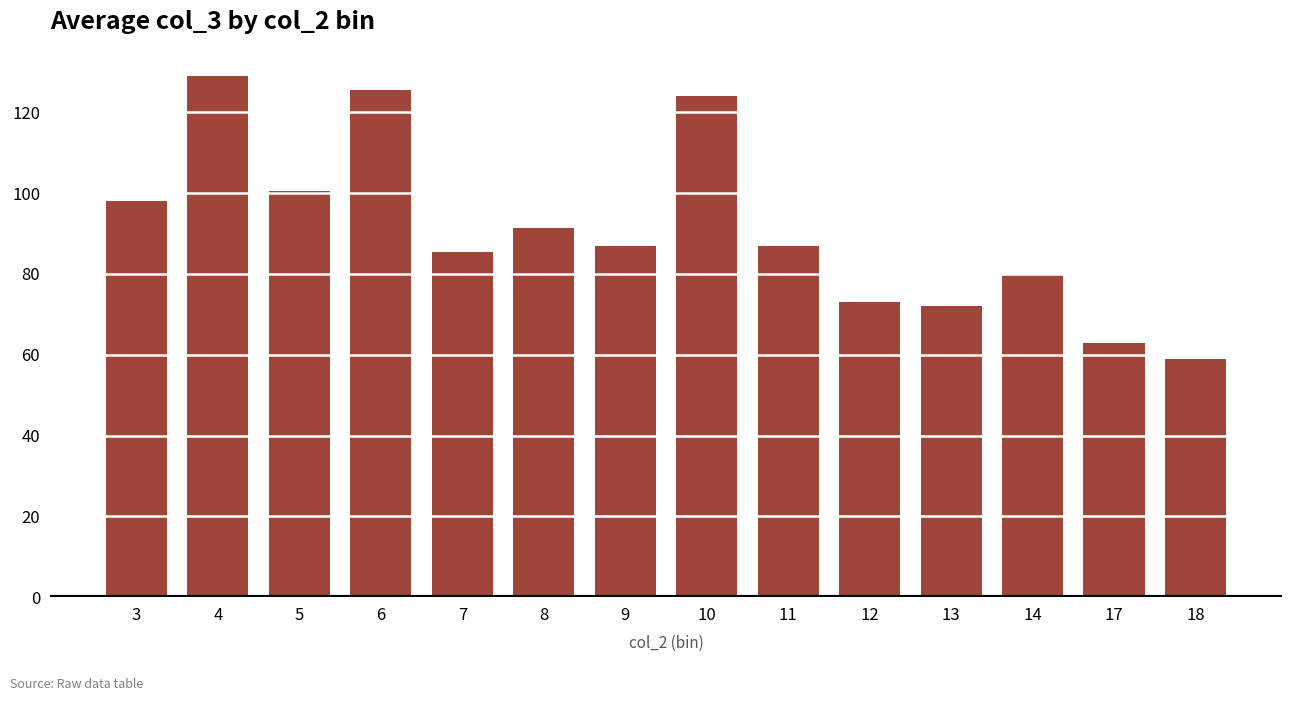

The chart shows a value of 136.0 at 11. True or false?

False